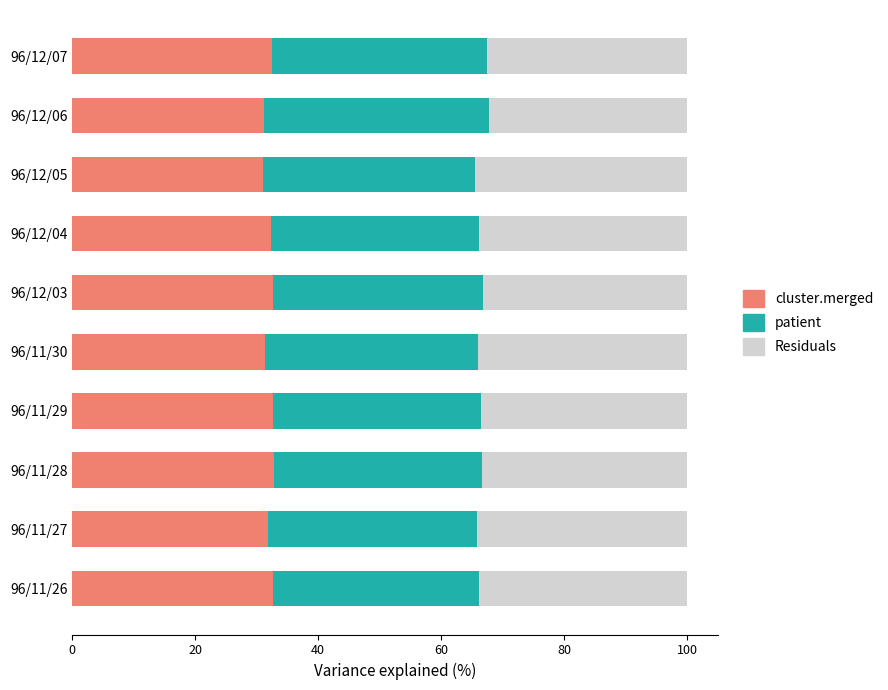

What is the lowest value of the cluster.merged series?

31.0